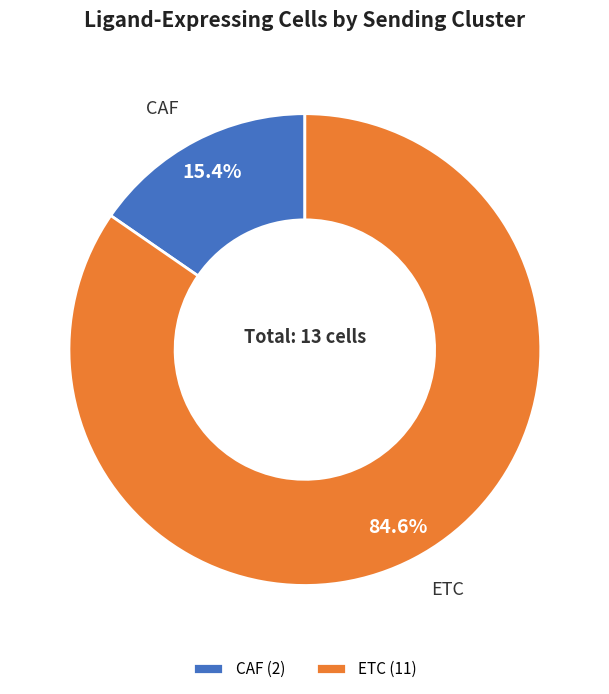

Which slice is the largest?

ETC